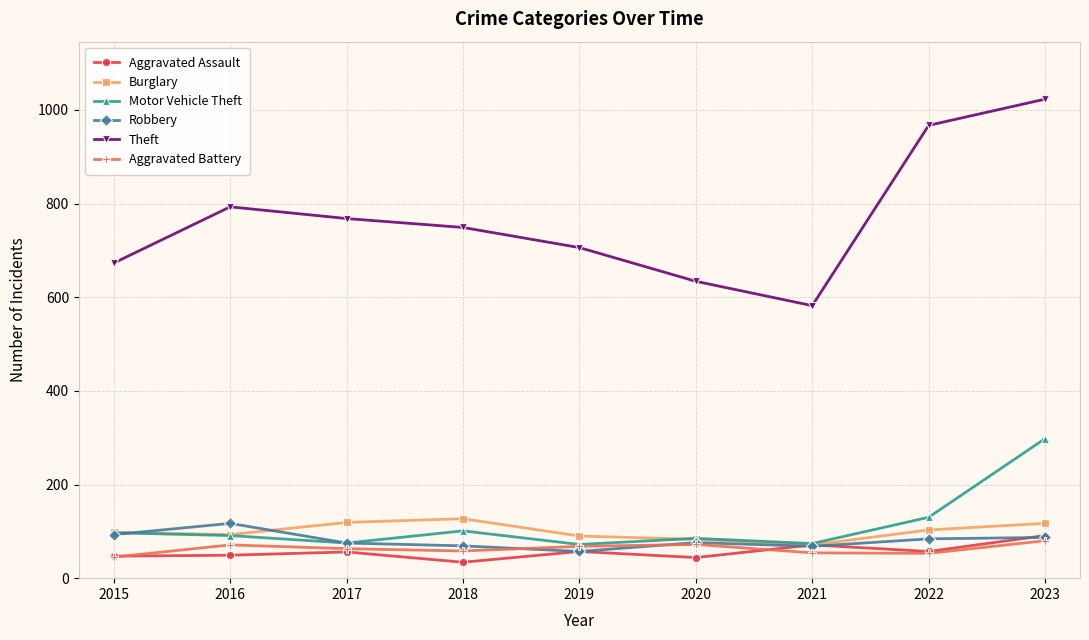

What is the difference between the highest and lowest values at 2020?

590